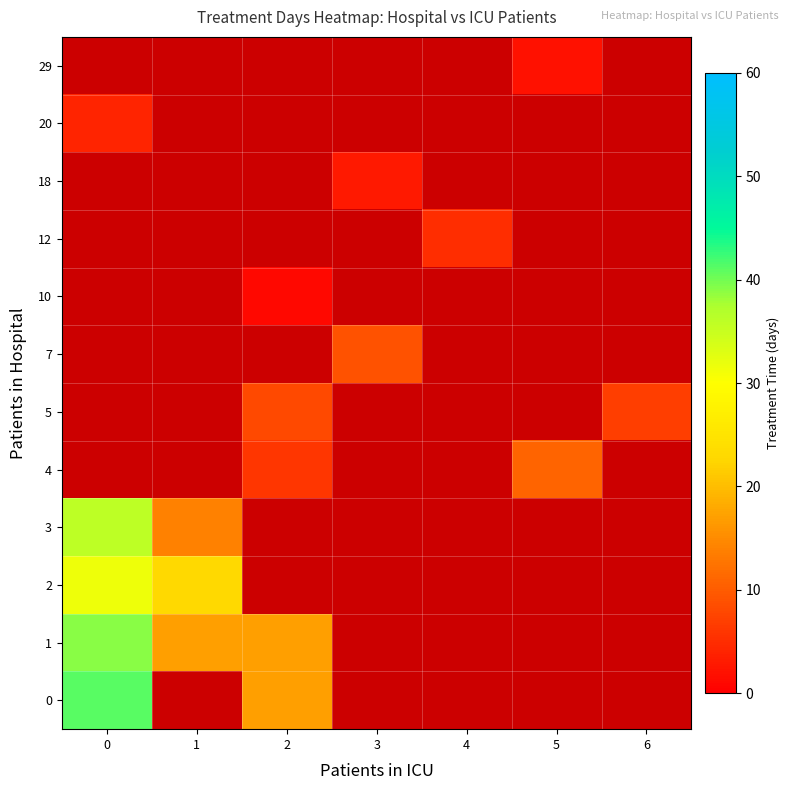

At how many categories does at least one series exceed 1?

7